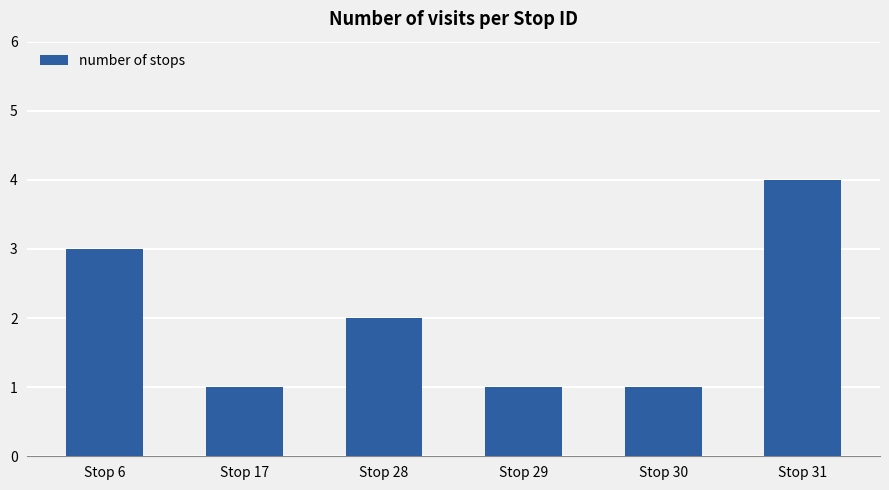

Is it true that the value at Stop 30 is 1?

True